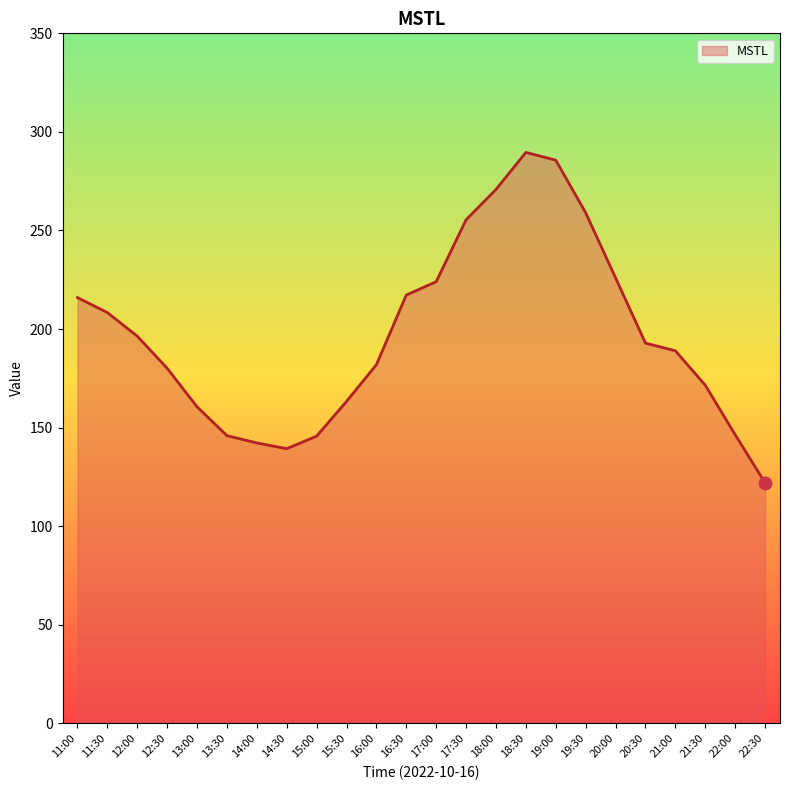

The chart shows a value of 142.2 at 14:00. True or false?

True